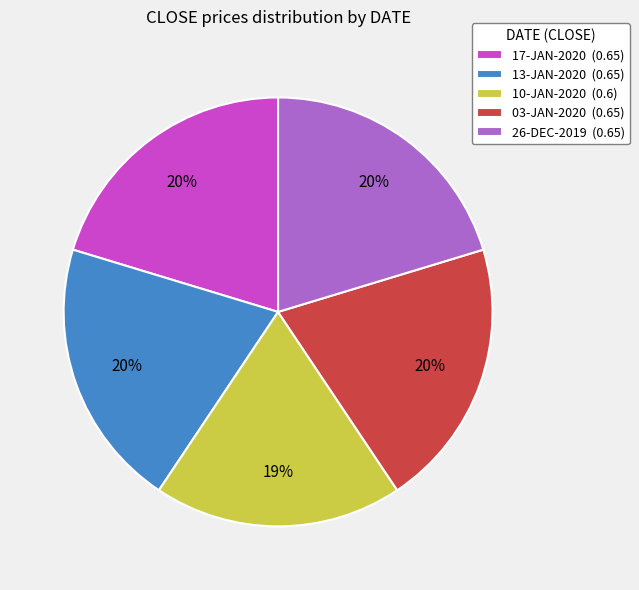

To the nearest percent, what percentage of the pie is 10-JAN-2020 (0.6)?

19%